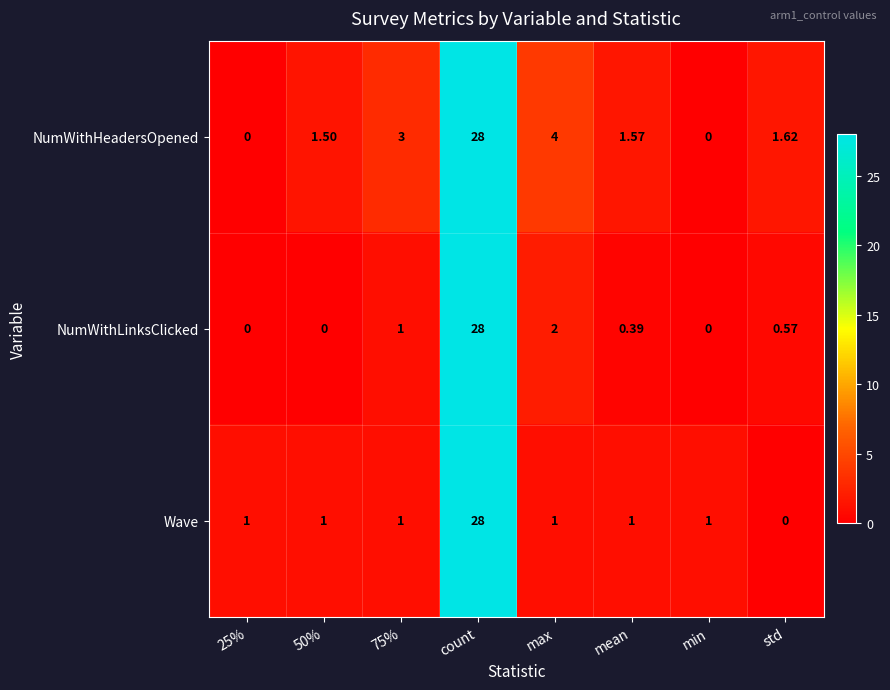

Between count and mean, which series saw the biggest shift?

NumWithLinksClicked